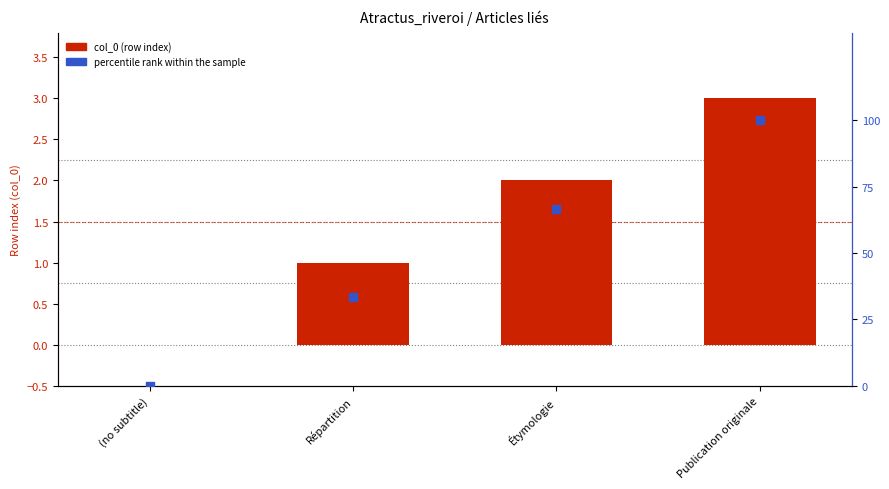

What is the total value across all series at Publication originale?

103.0